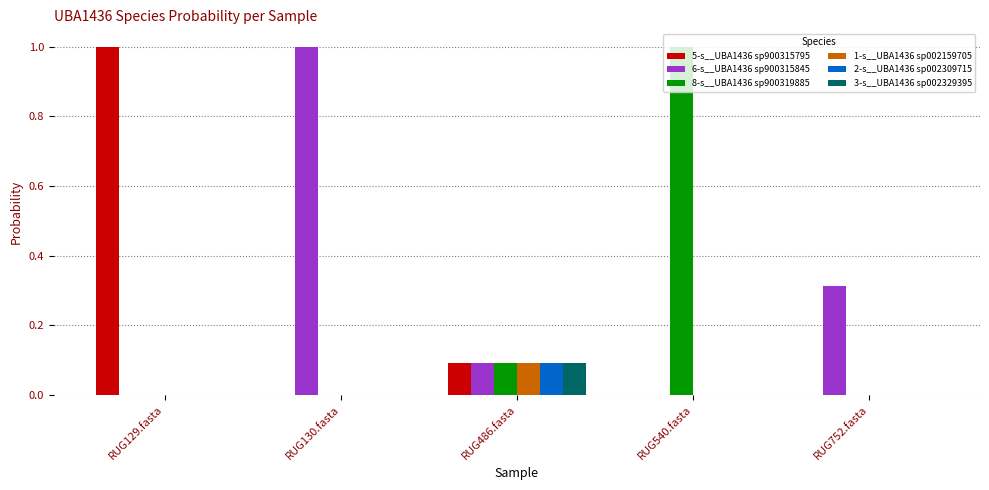

Which category has the highest value in the 6-s__UBA1436 sp900315845 series?

RUG130.fasta